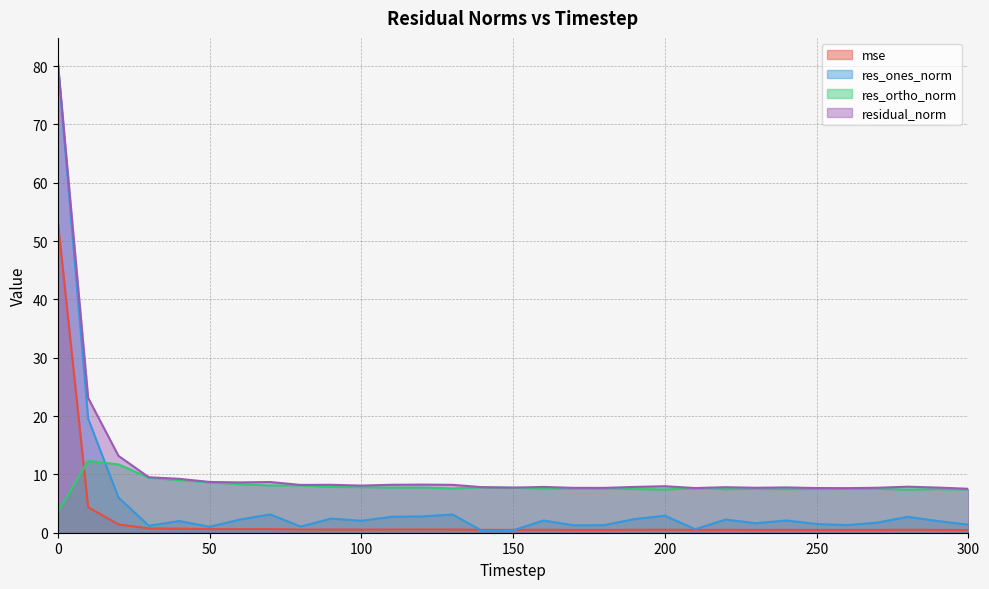

Where is the first local maximum for residual_norm?

70